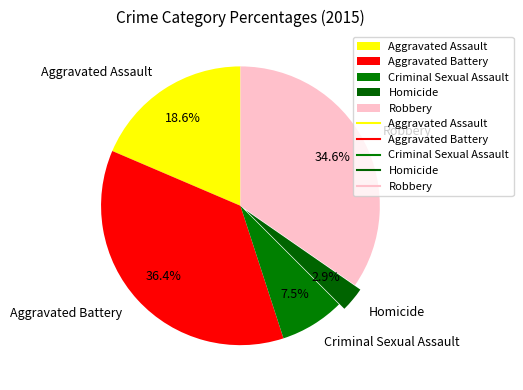

Is it true that Aggravated Battery is 36% of the pie?

True